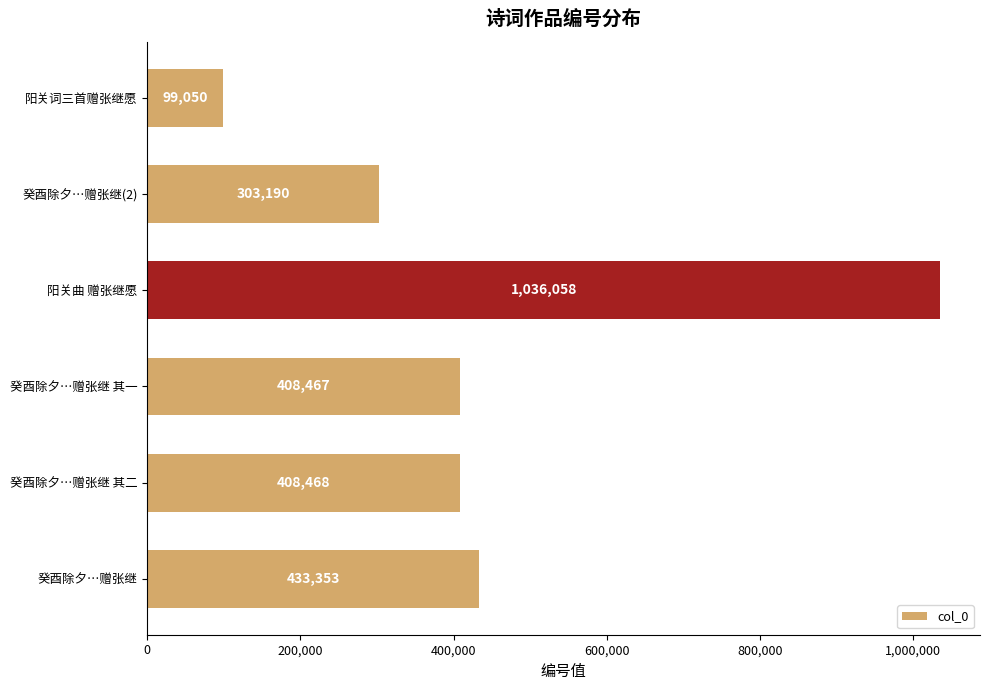

Reading bottom to top, extract all data points from this chart.

433353	408468	408467	1036058	303190	99050